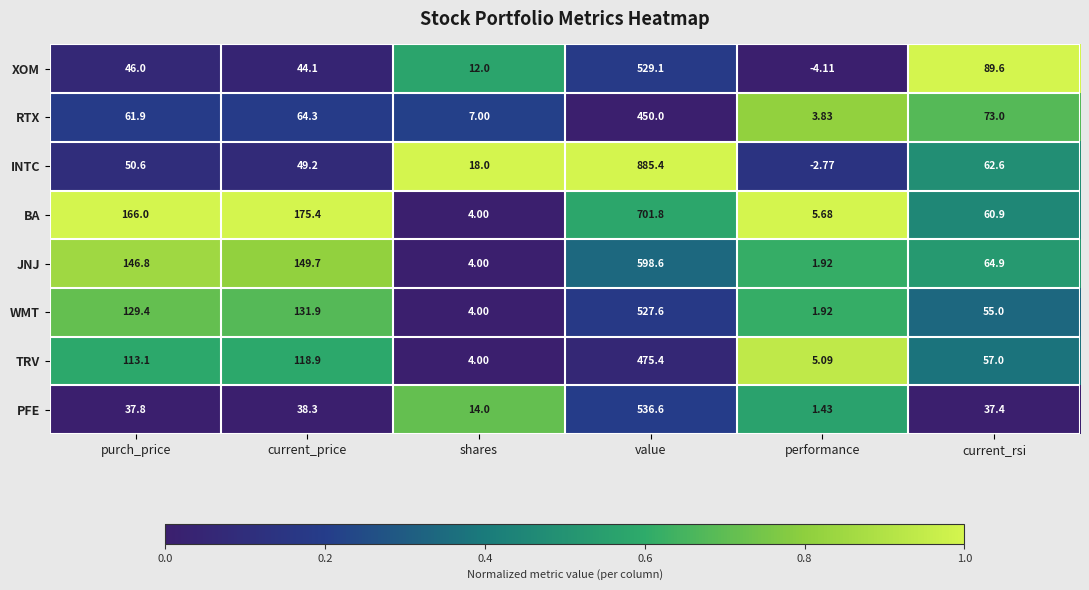

Where does the WMT series first go above 129?

purch_price